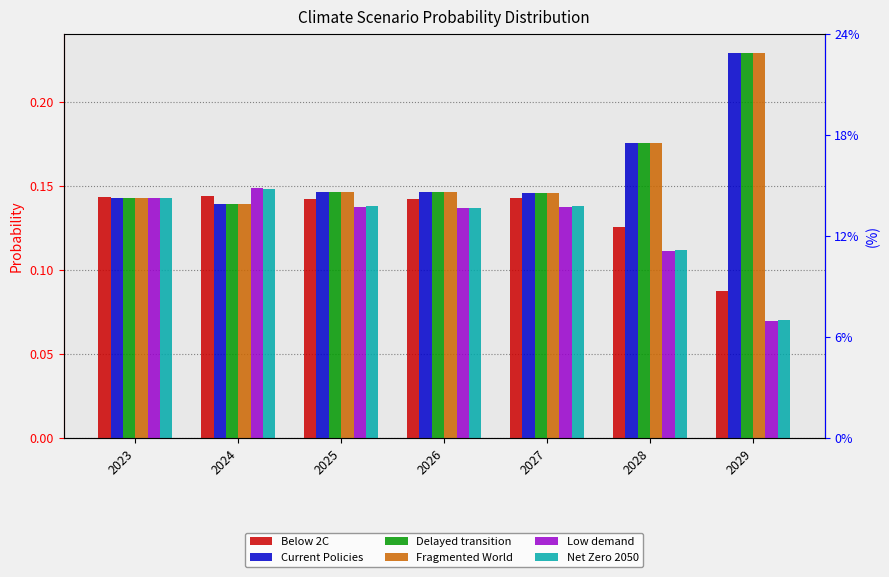

What is the approximate value of Low demand at 2024?

0.1